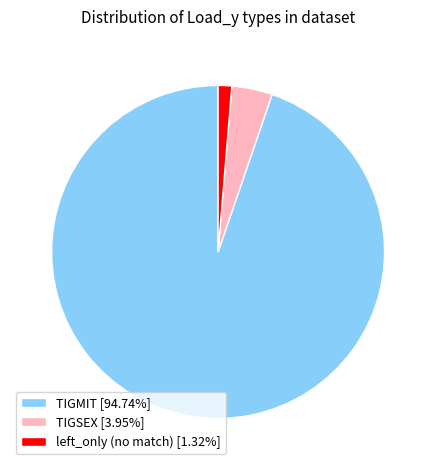

Is the sum of left_only (no match) [1.32%] and TIGMIT [94.74%] greater than half?

Yes